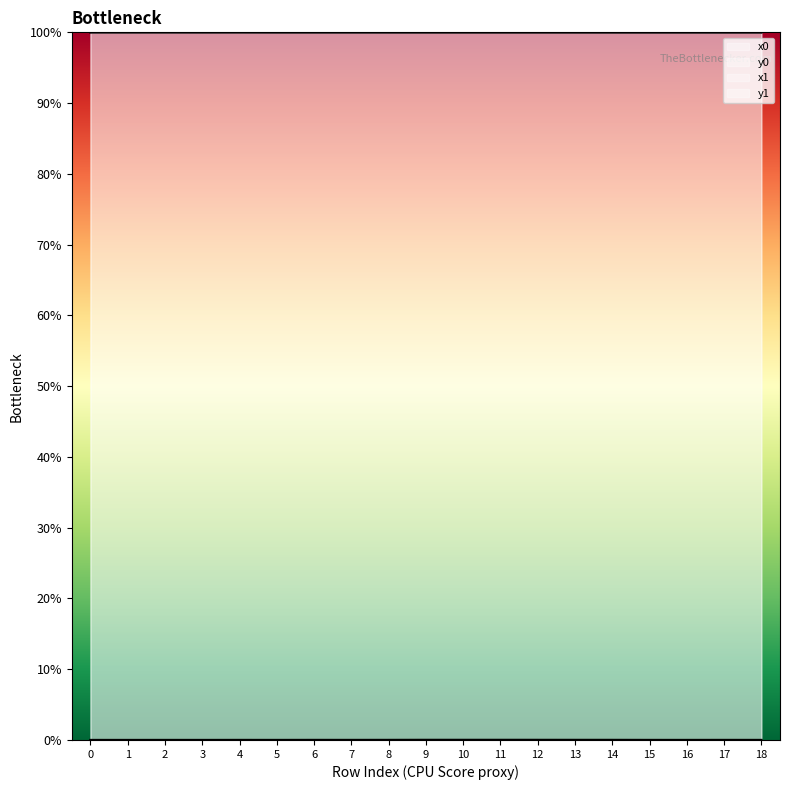

True or false: x0 has a value of 100.0 at 10.

True